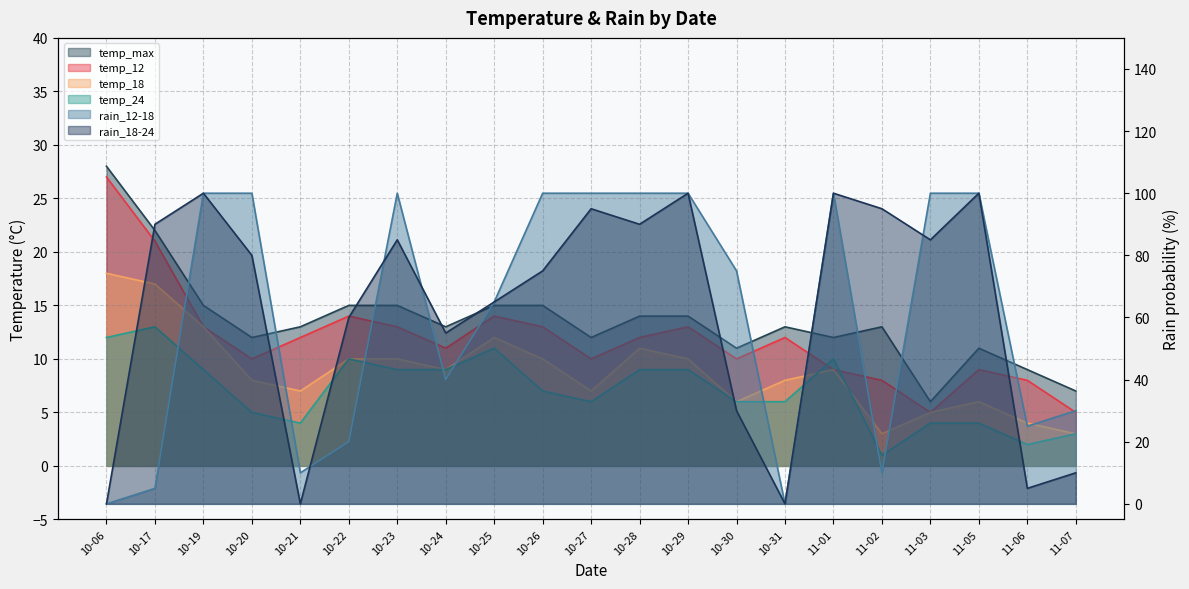

What is the total value across all series at 10-26?

220